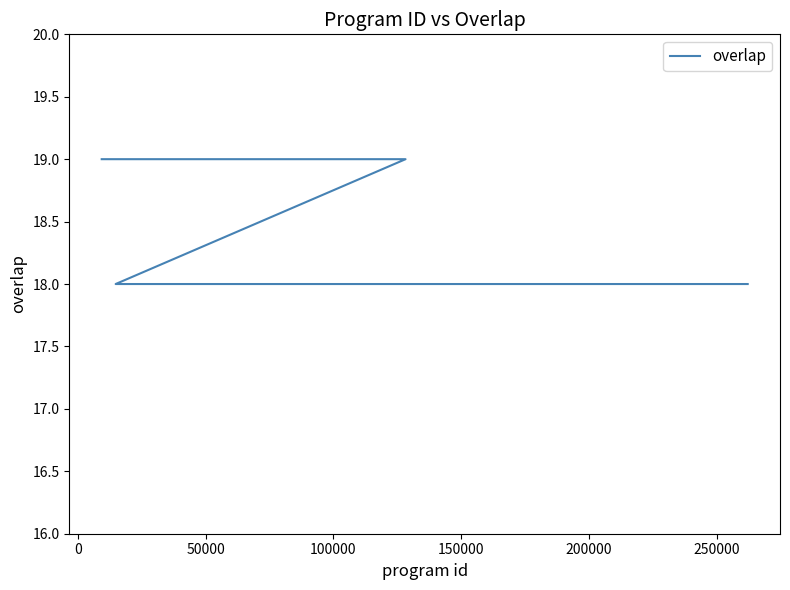

Does the chart display data point markers on the line(s)?

No